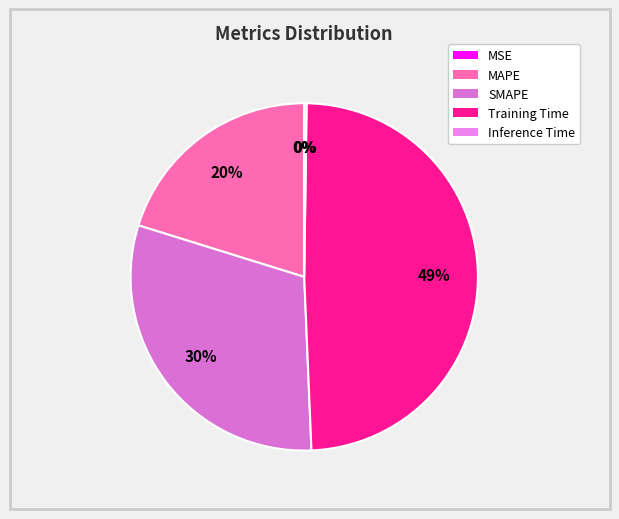

What is the change in value from SMAPE to Inference Time?

-1.0